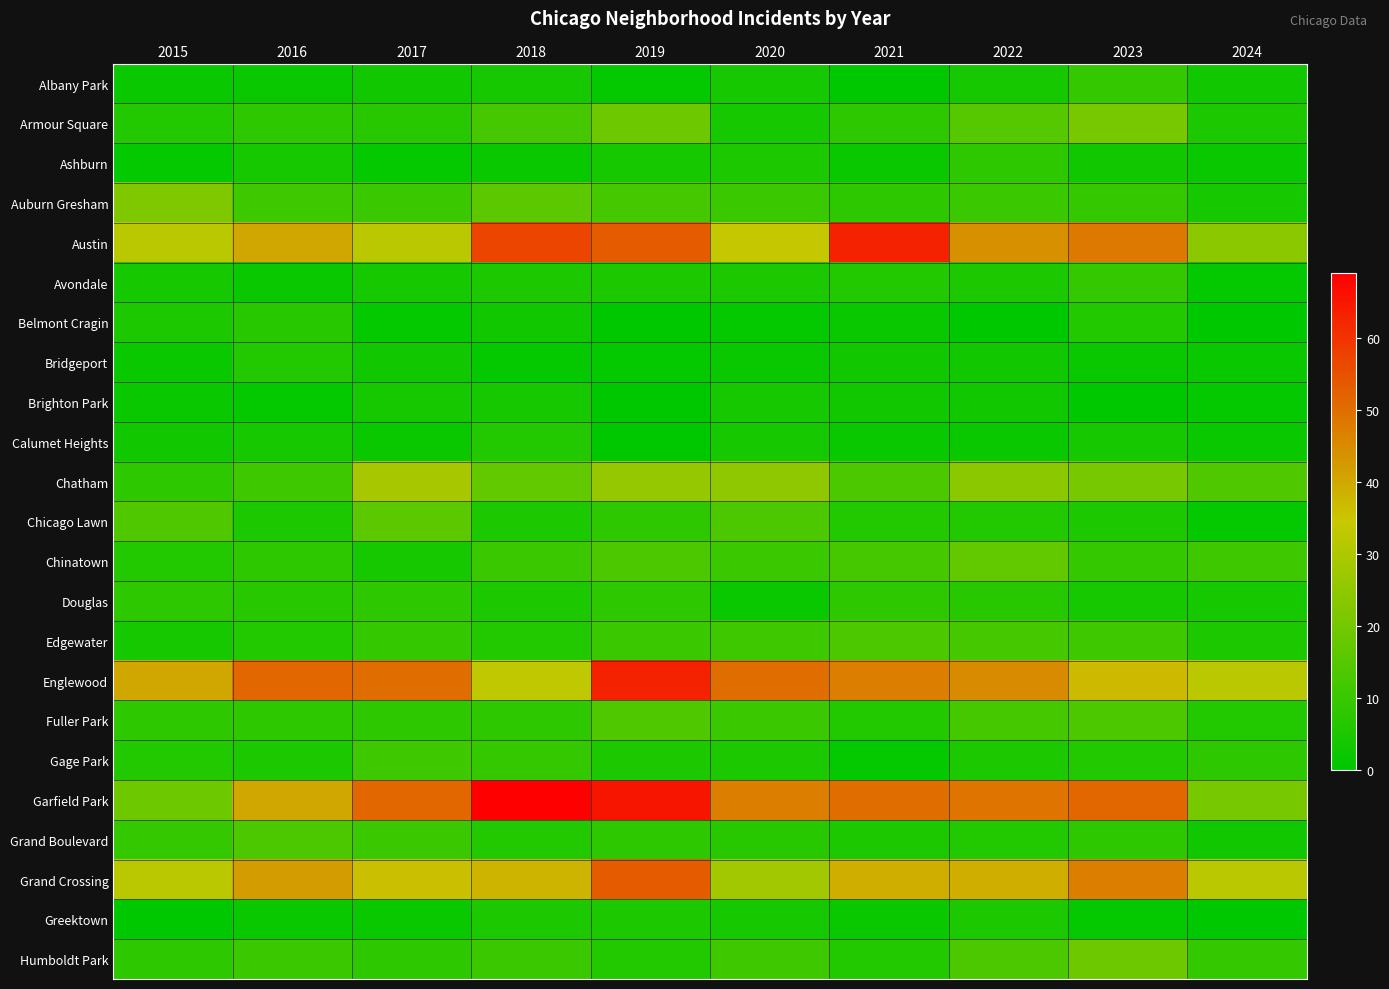

Which series has the widest spread of values?

Garfield Park